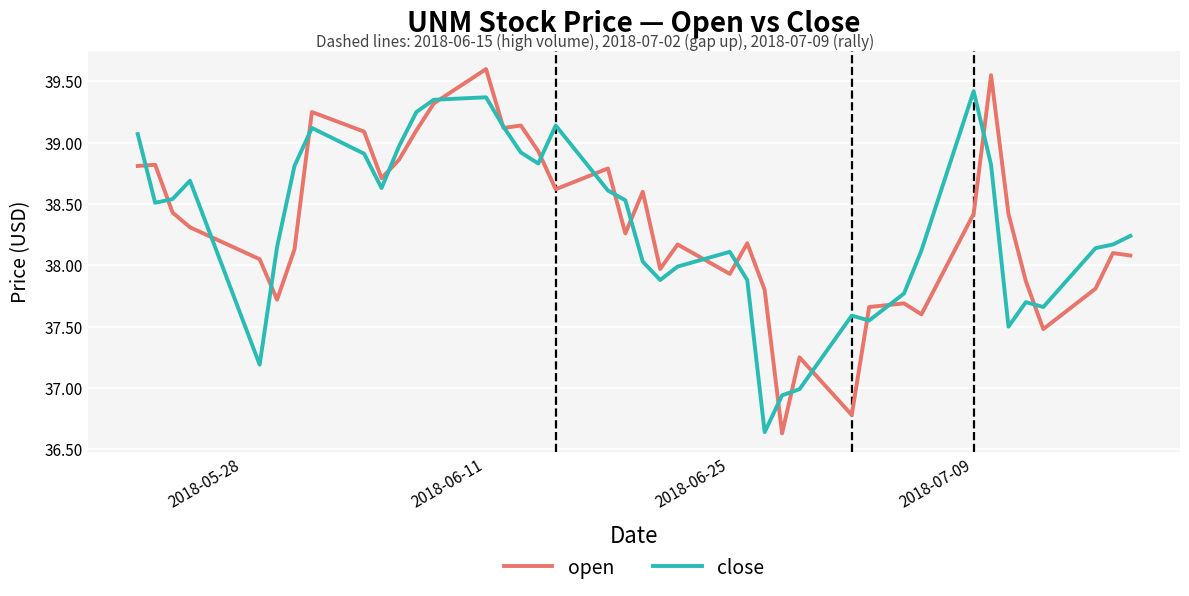

Which series has the largest total across all categories?

open